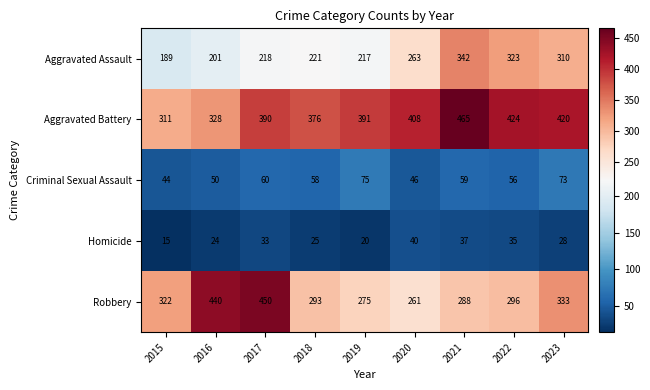

What is the spread (max minus min) of values at 2022?

389